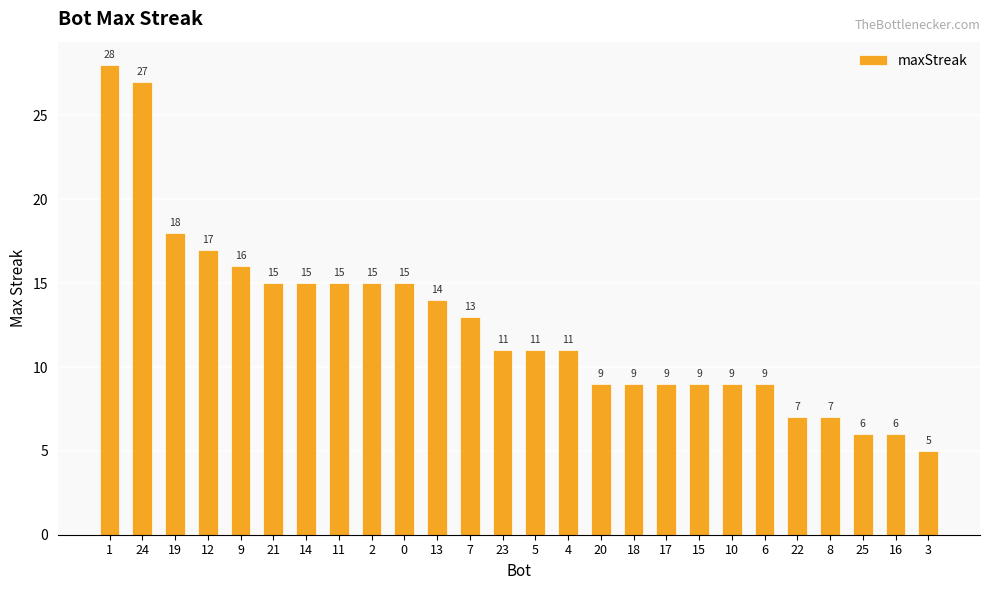

What is the value of the 18th bar from the left?

9